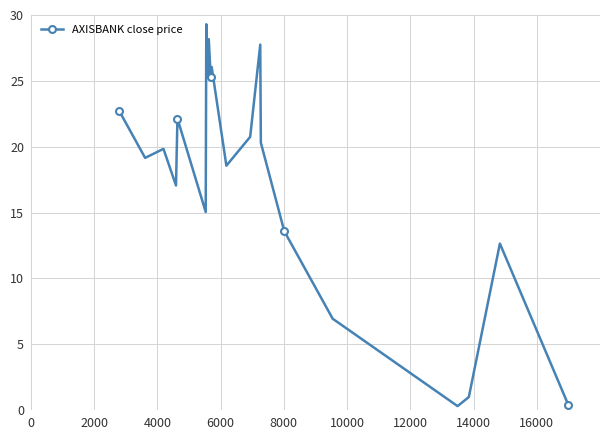

What is the difference between the second highest and second lowest values?

27.8